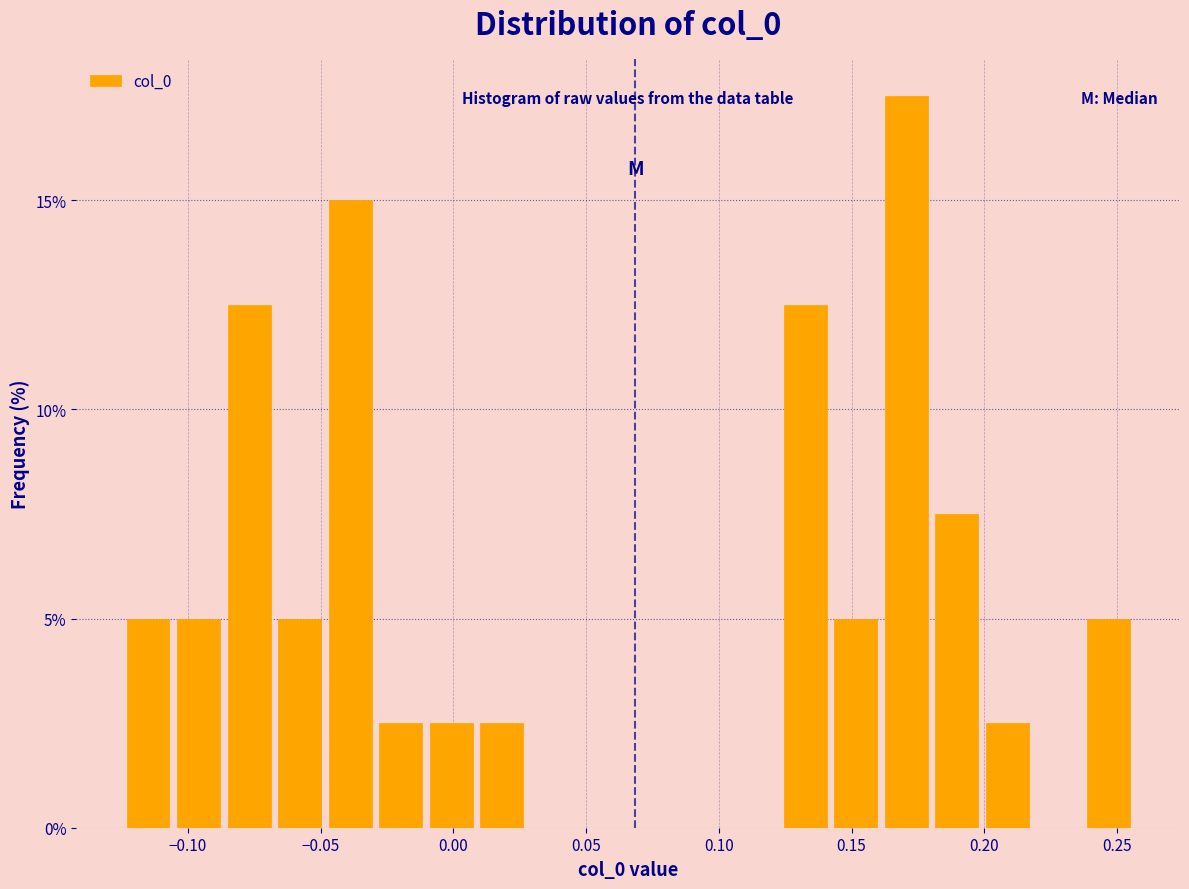

Around what value on the x-axis is the tallest bar? Give the approximate position of its centre, as read against the axis.

0.170